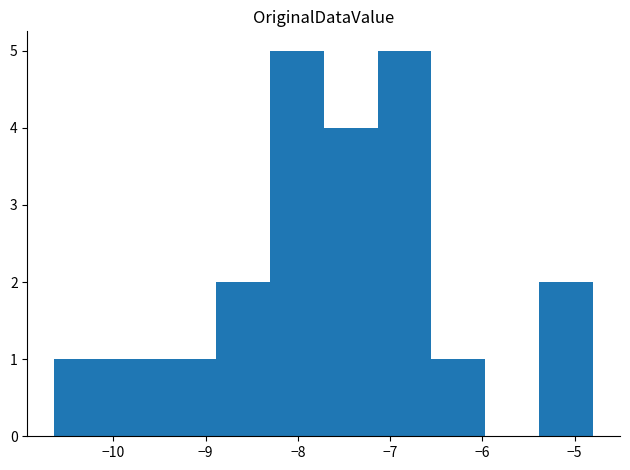

Reading left to right, transcribe this chart: for each bar, give the range it covers on the x-axis and its height. Neither the bar edges nor the heights are printed on the chart, so give them approximately, as read against the axes.

-10.6 to -10.1: 1
-10.1 to -9.5: 1
-9.5 to -8.9: 1
-8.9 to -8.3: 2
-8.3 to -7.7: 5
-7.7 to -7.1: 4
-7.1 to -6.6: 5
-6.6 to -6.0: 1
-6.0 to -5.4: 0
-5.4 to -4.8: 2